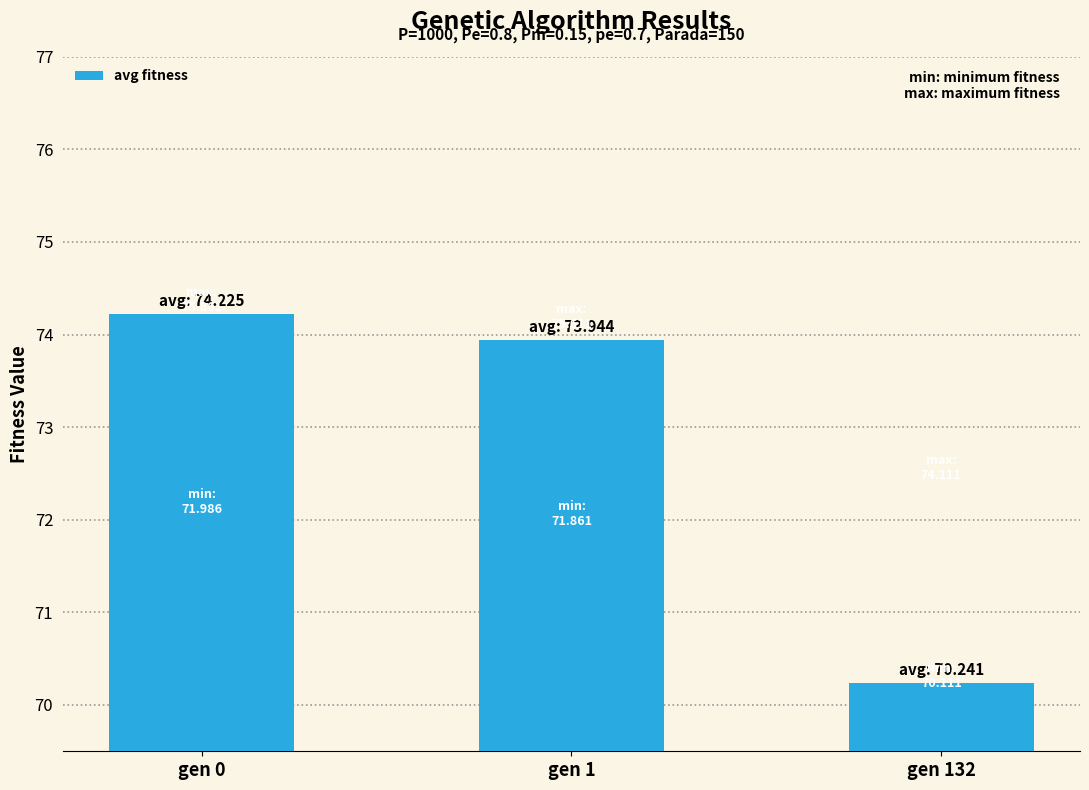

What is the sum of all values?

218.4